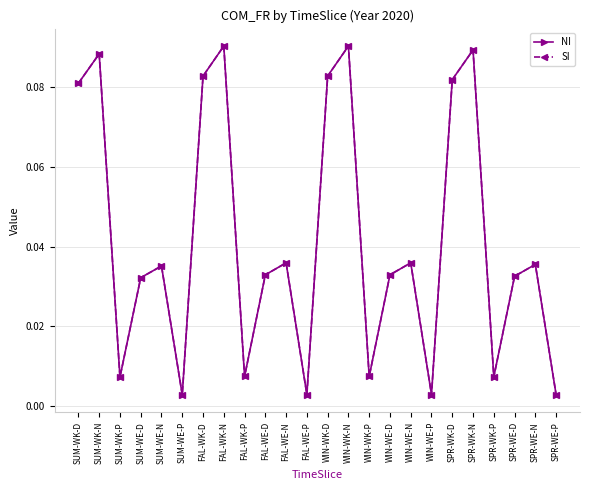

What is the sum of all NI values?

1.0